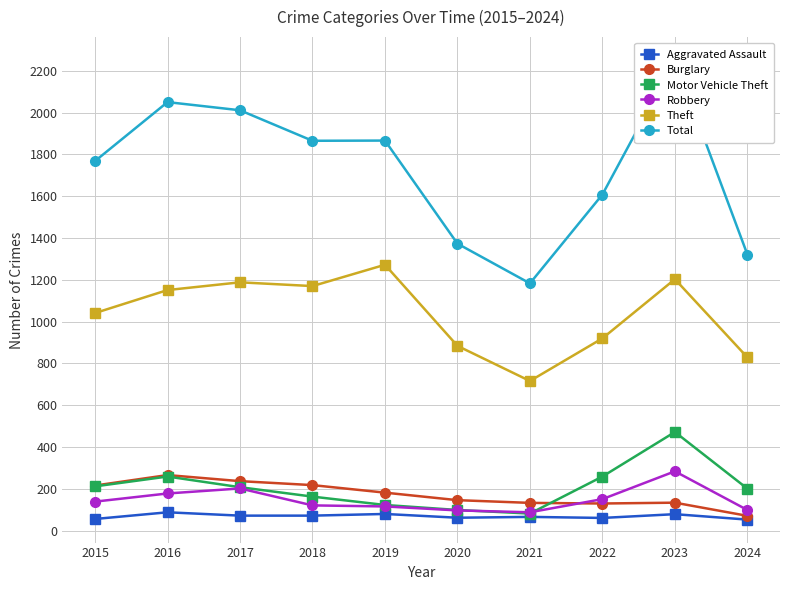

What are all the series names shown in the legend?

Aggravated Assault, Burglary, Motor Vehicle Theft, Robbery, Theft, Total